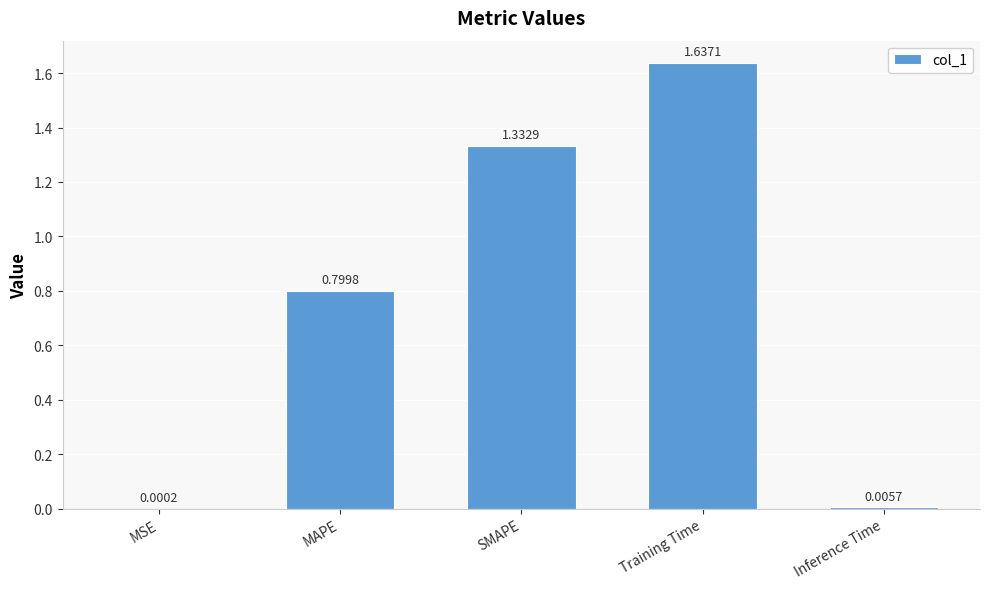

Which label corresponds to the largest value in the chart?

Training Time